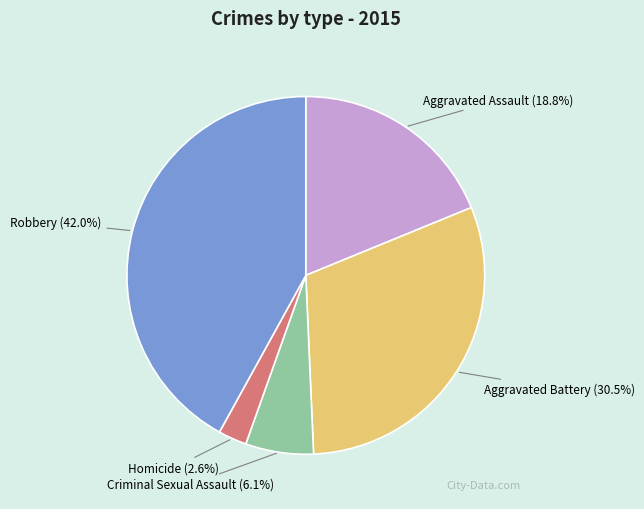

Does any single category account for the majority?

No